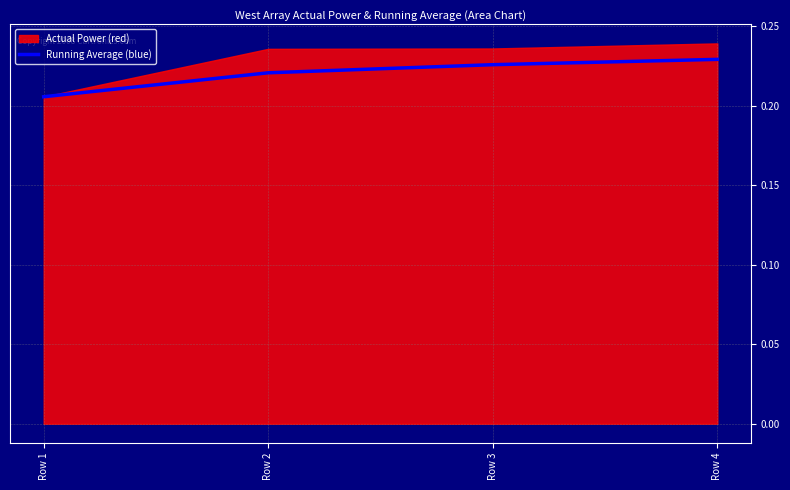

The chart shows a value of 0.2 at Row 3. True or false?

True